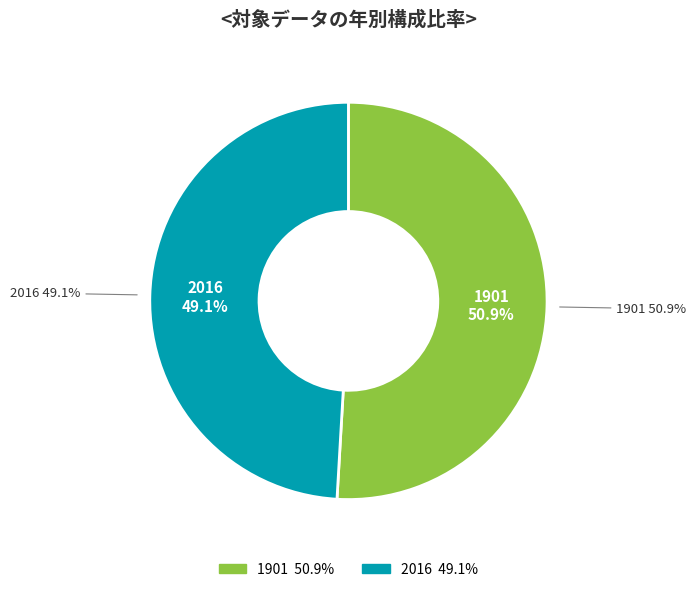

Does any single category account for the majority?

Yes